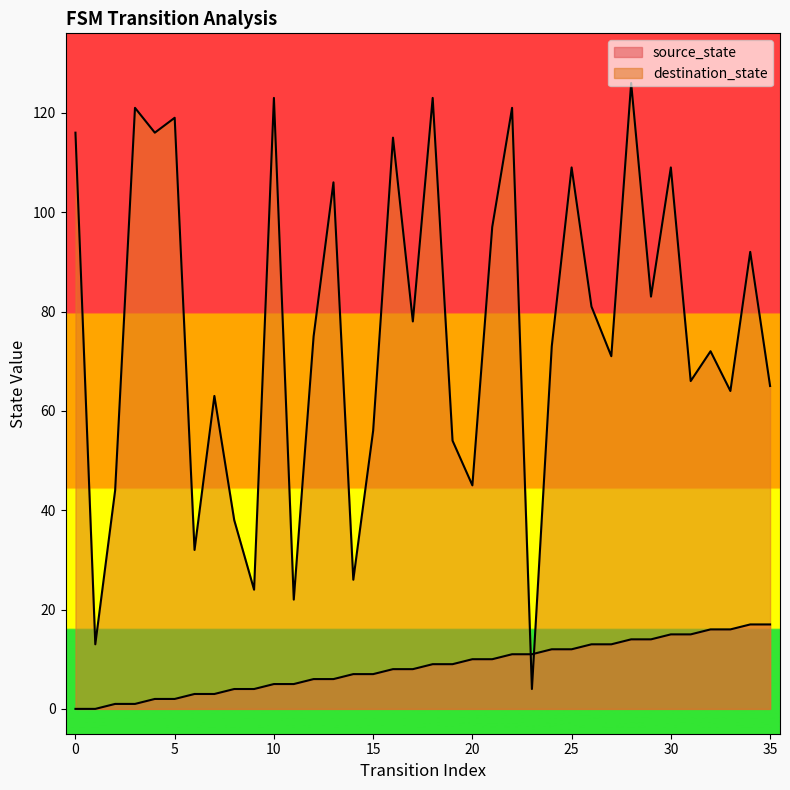

Which has a higher value, 19 or 7?

19